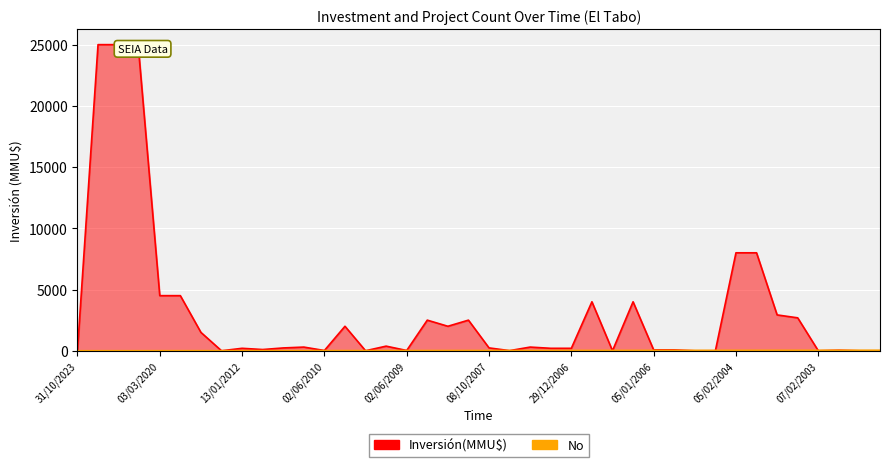

Rank the series by their average value, from lowest to highest.

No, Inversión(MMU$)